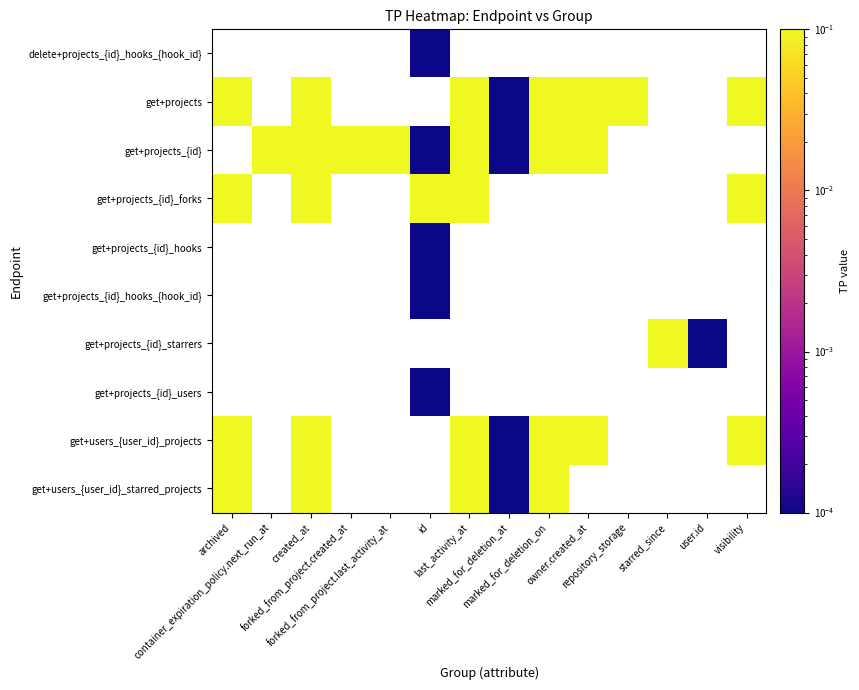

How many positive values does the get+projects_{id}_users series have?

1